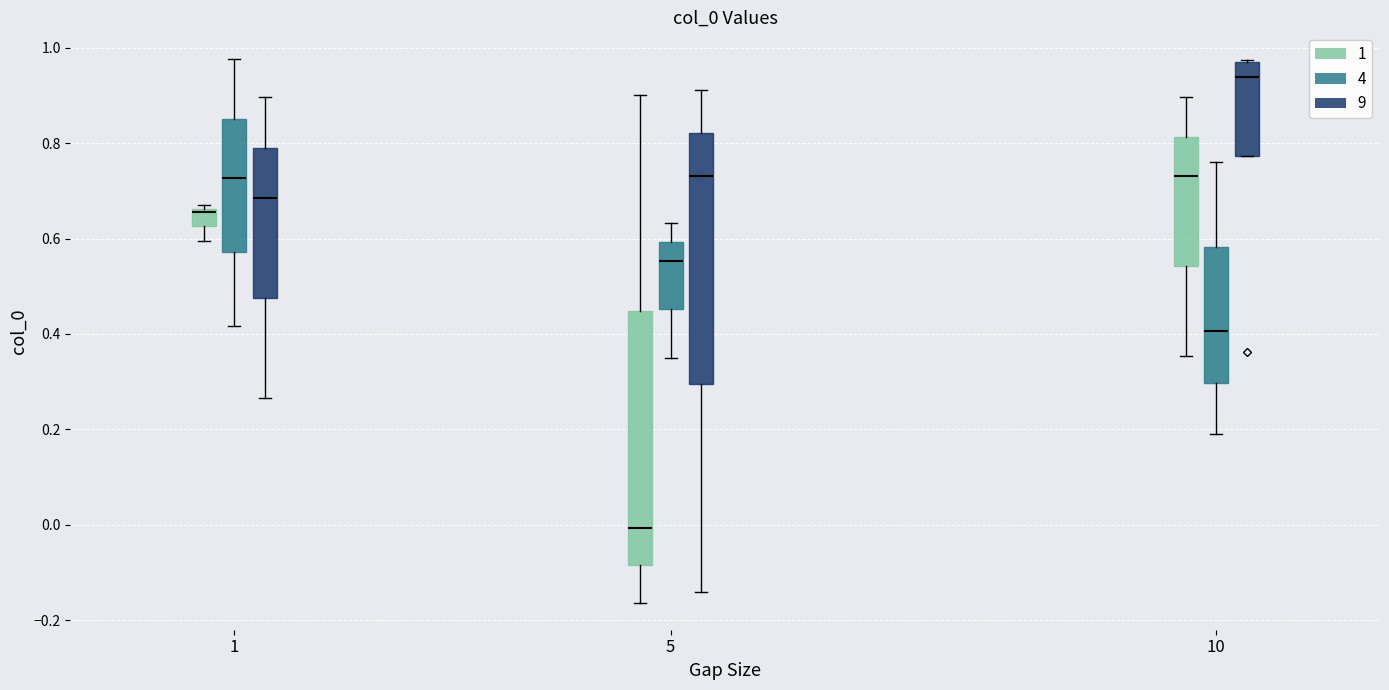

Where is the upper edge of the box for 10 (9) on the y-axis? The values are not printed on the chart, so give them approximately, as read against the axis.

0.96